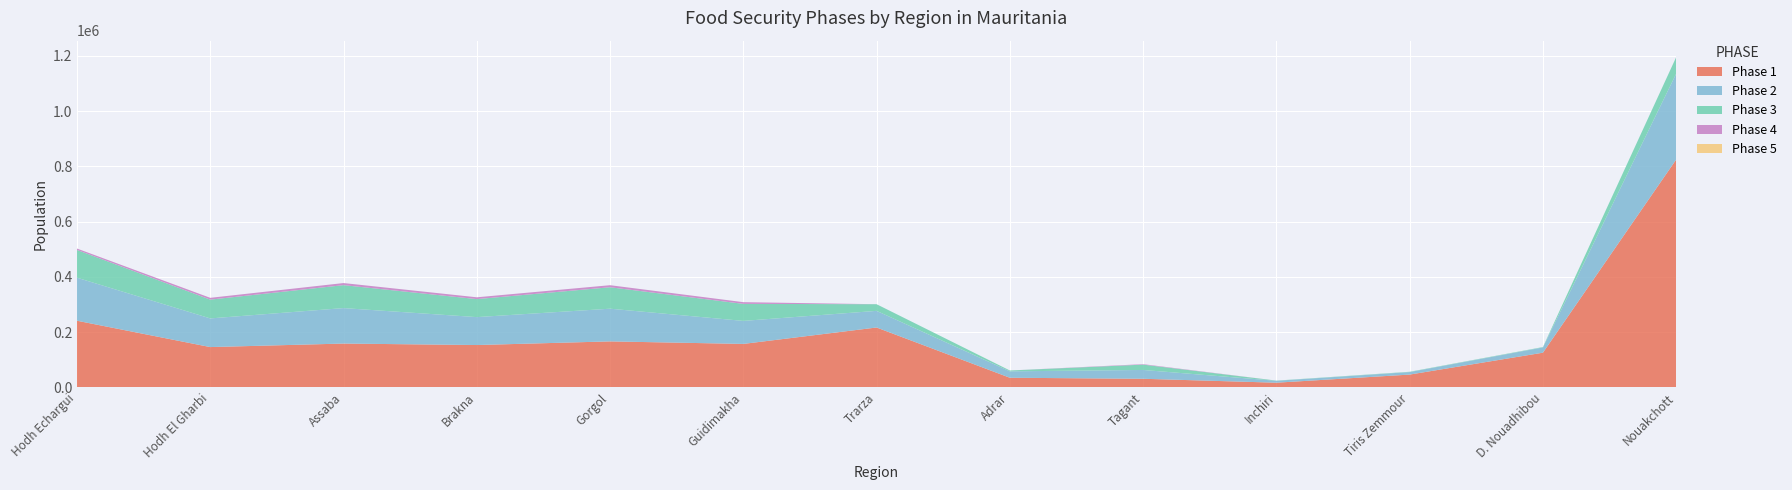

Reading right to left, what are all the values shown in this chart?

Phase 1: 824988.8	125507.5	46257.8	16853.2	31071.1	34799.6	216763.2	157313.1	166451.4	153257.6	158615.5	145874.2	241245.1
Phase 2: 310865.4	18972.1	9025.9	6839.0	31910.9	23199.8	60212.0	83283.4	118365.4	101084.8	128403.0	103732.8	155804.1
Phase 3: 59781.8	1459.4	1128.2	732.8	19314.5	3052.6	24084.8	61691.4	77677.3	65216.0	83084.3	68074.6	100518.8
Phase 4: 0.0	0.0	0.0	0.0	1679.5	0.0	0.0	6169.1	7397.8	6521.6	7553.1	6483.3	5025.9
Phase 5: 0.0	0.0	0.0	0.0	0.0	0.0	0.0	0.0	0.0	0.0	0.0	0.0	0.0